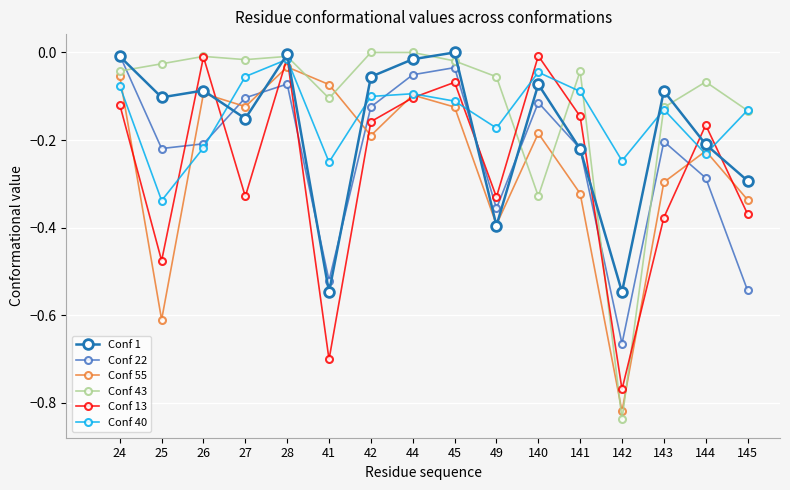

True or false: Conf 1 has a value of -0.1 at 42.

True